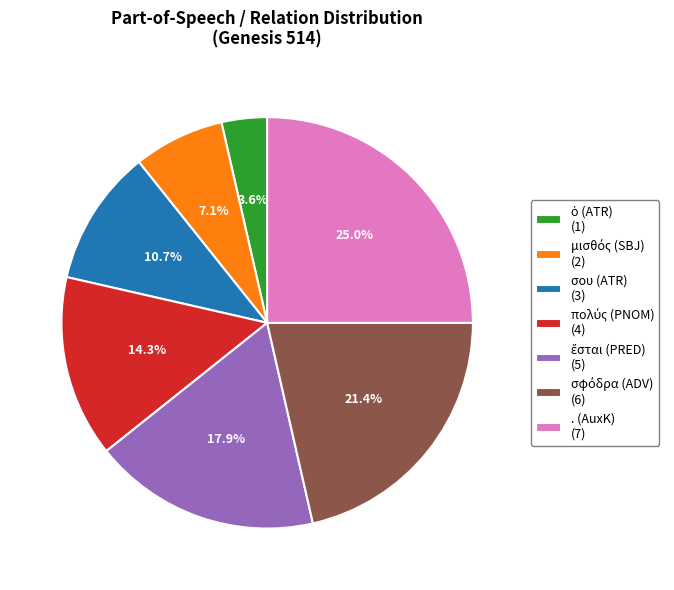

What percentage is NOT represented by σου (ATR) (3)?

89.3%